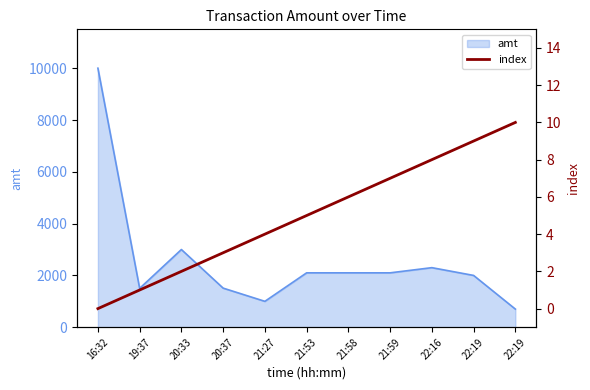

The chart shows a value of 12 at 22:19. True or false?

False